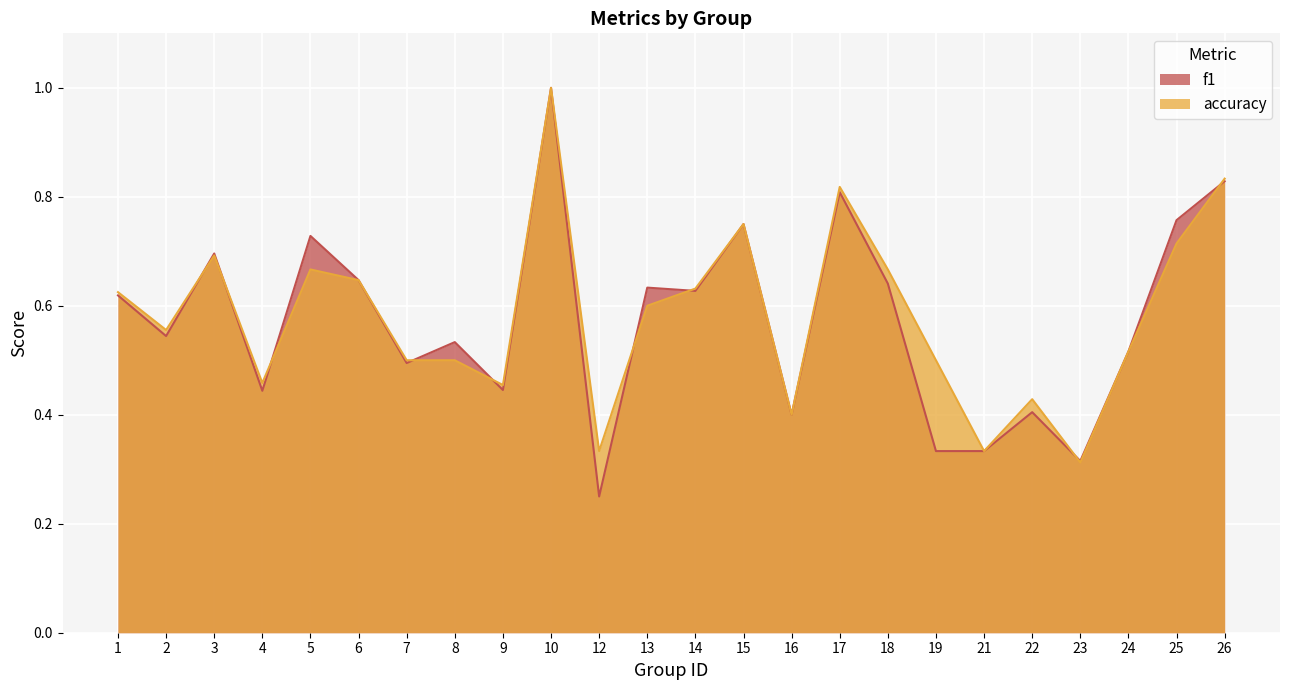

At which category is the sum across all series the highest?

10